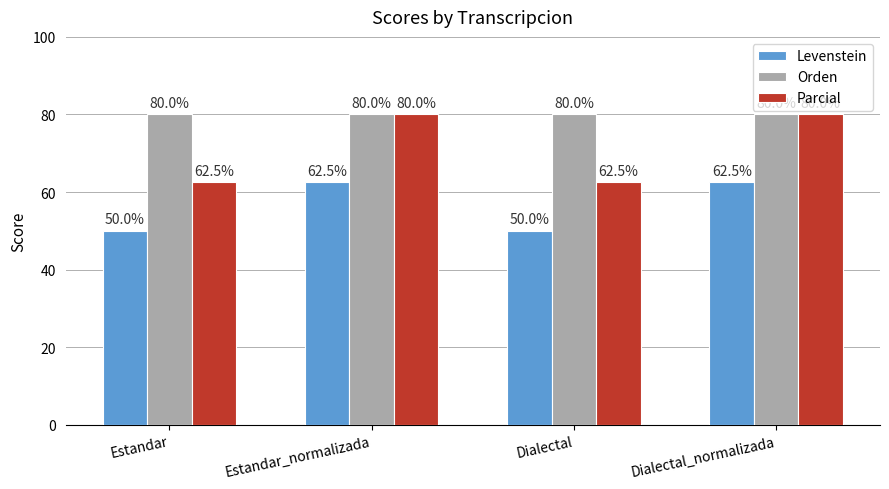

How many values in the Levenstein series are below 62?

2